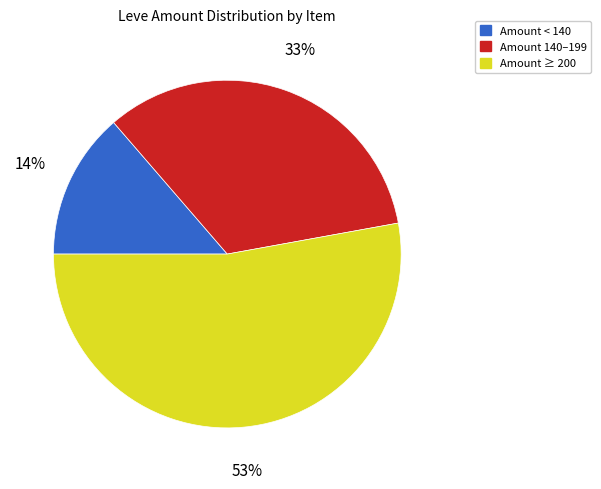

To the nearest percent, what is the average slice percentage?

33%